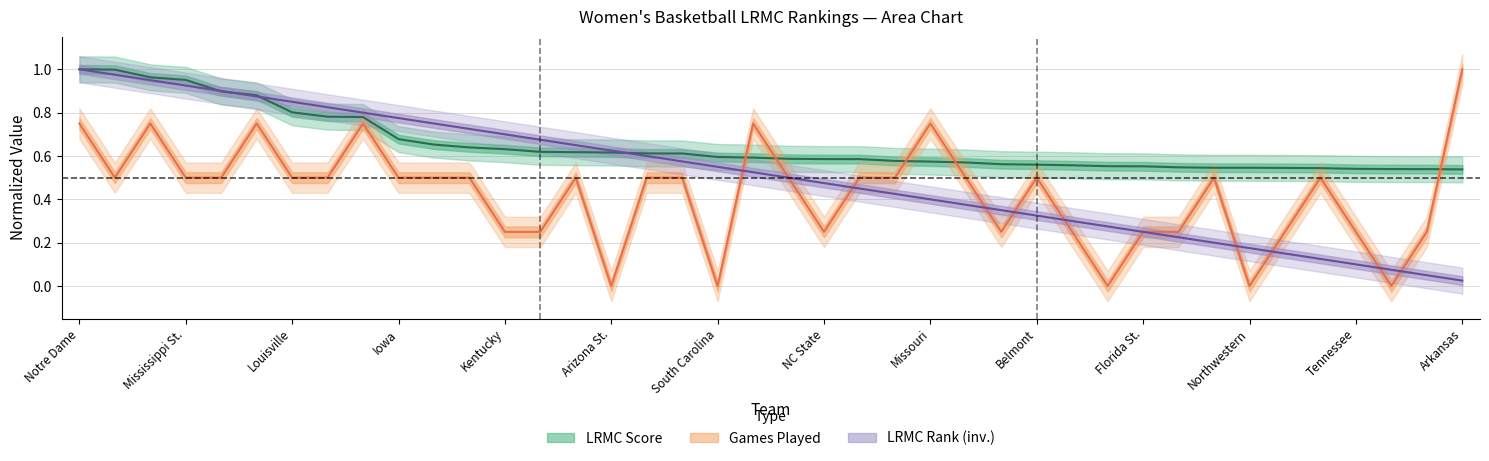

What is the lowest value of the LRMC series?

0.5